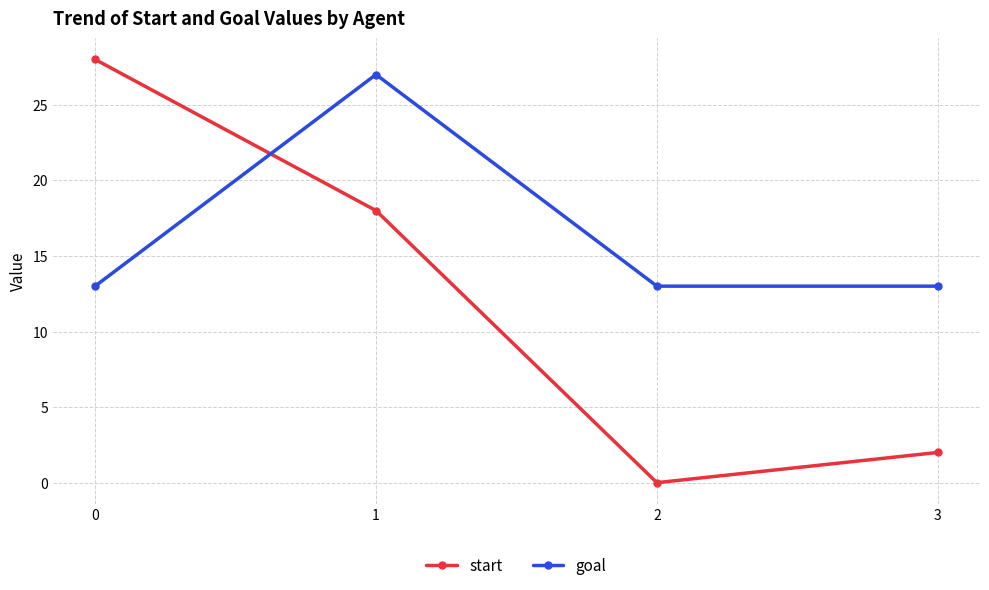

Reading left to right, transcribe all the data shown in this chart.

start: 0=28	1=18	2=0	3=2
goal: 0=13	1=27	2=13	3=13